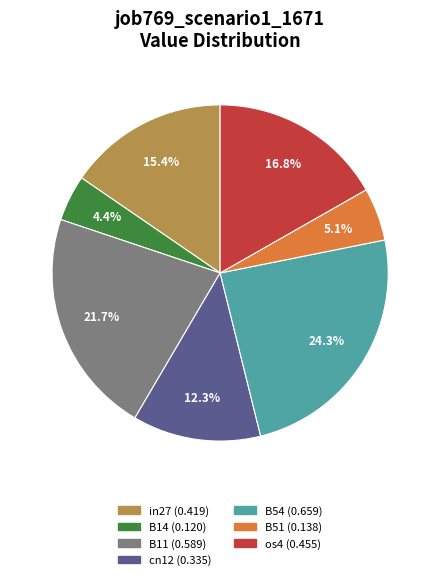

Is the sum of B11 and B54 greater than half?

No